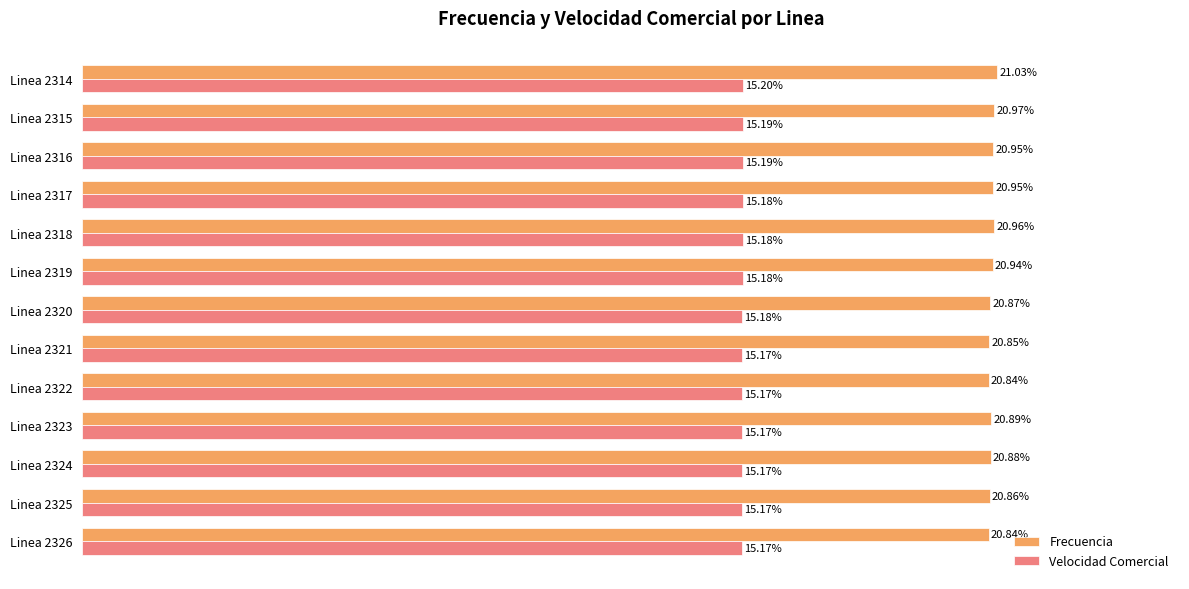

Which series has the widest spread of values?

Frecuencia